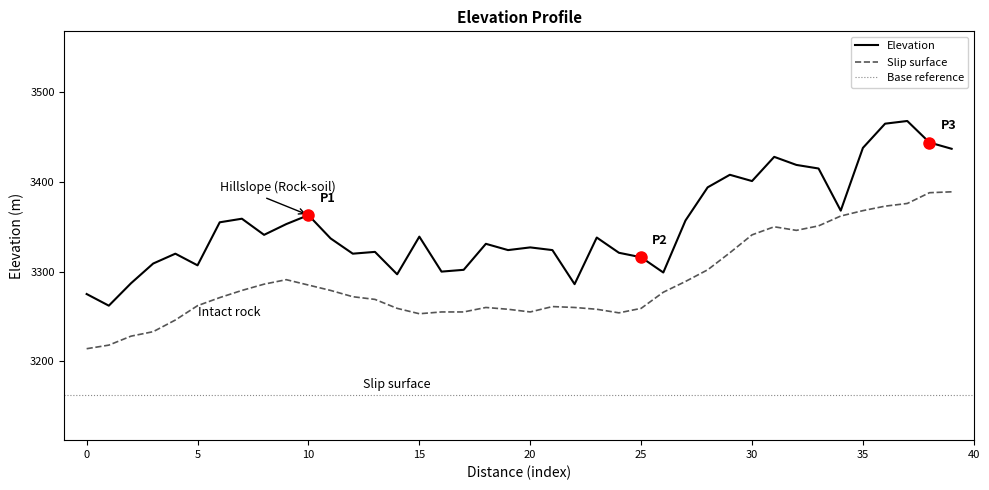

The value at 18 is 1459. True or false?

False